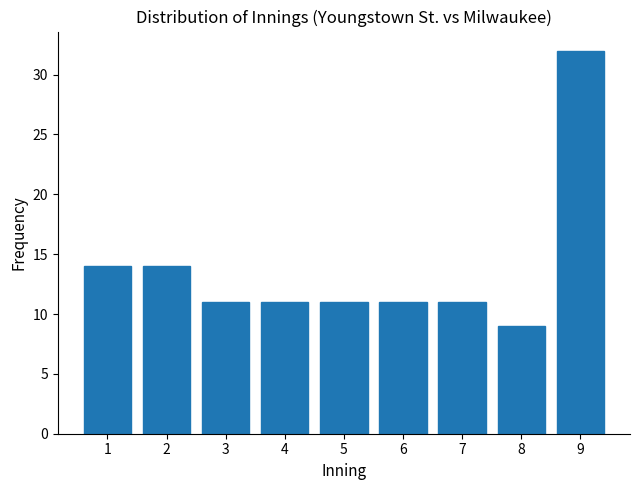

Reading left to right, list all the values displayed in this chart.

1=14	2=14	3=11	4=11	5=11	6=11	7=11	8=9	9=32